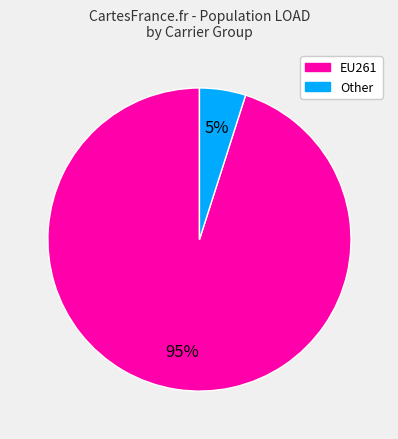

To the nearest percent, what is the difference between the largest and smallest slice percentages?

90%